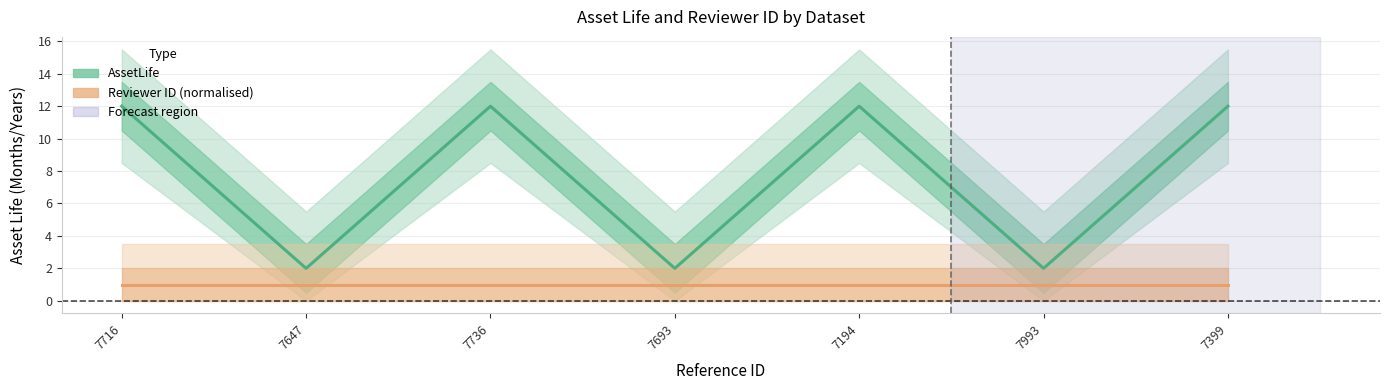

How many interior local valleys does the AssetLife series have?

3